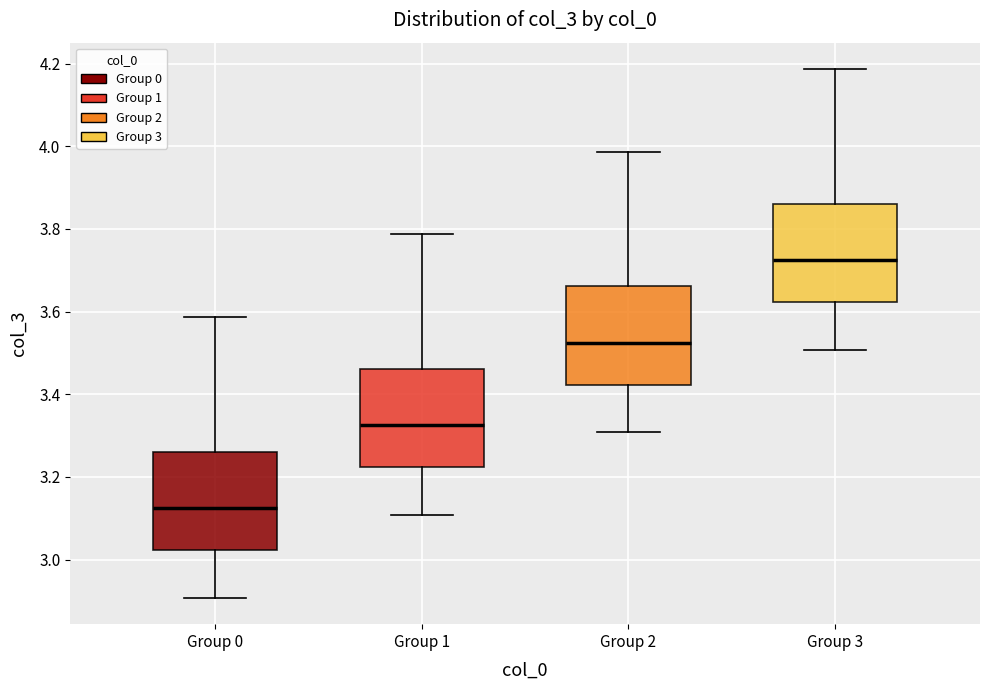

Where does the upper whisker of the box for Group 3 end on the y-axis? The values are not printed on the chart, so give them approximately, as read against the axis.

4.18